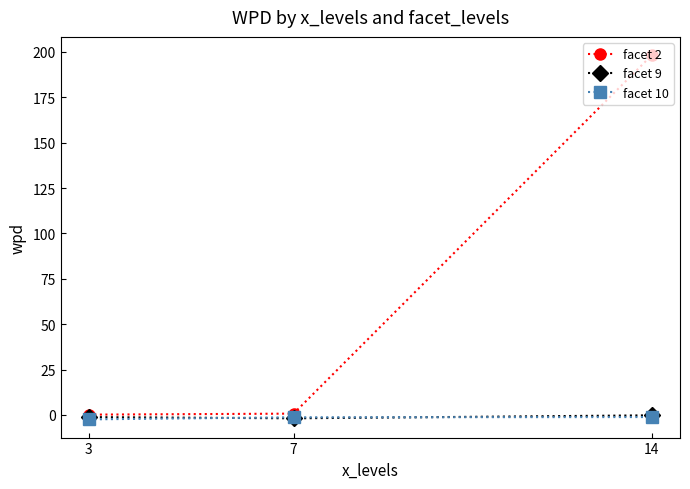

Which series has the largest total across all categories?

facet 2